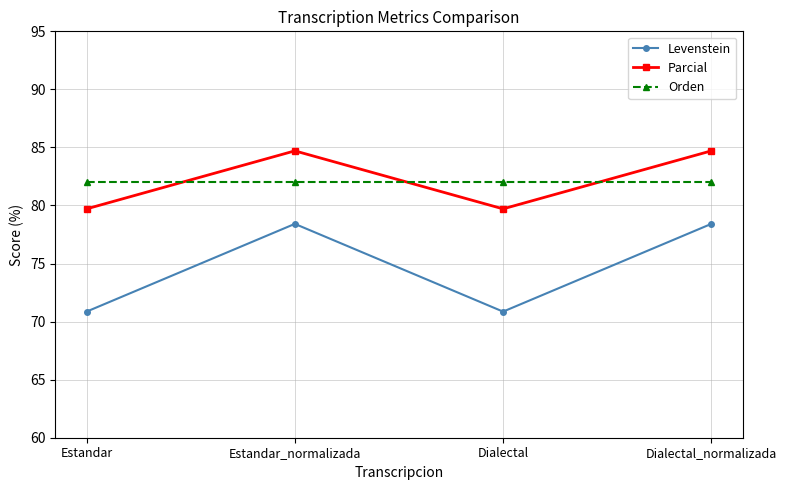

Is the value of Parcial at Estandar_normalizada greater than the value of Orden at Dialectal_normalizada?

Yes